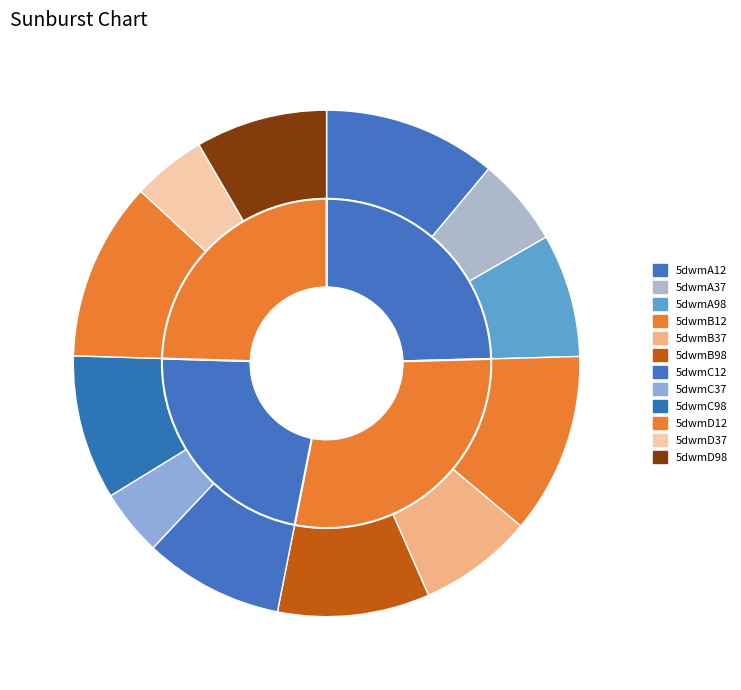

Rank the categories by value from highest to lowest.

5dwmB12, 5dwmD12, 5dwmA12, 5dwmB98, 5dwmC98, 5dwmC12, 5dwmD98, 5dwmA98, 5dwmB37, 5dwmA37, 5dwmD37, 5dwmC37